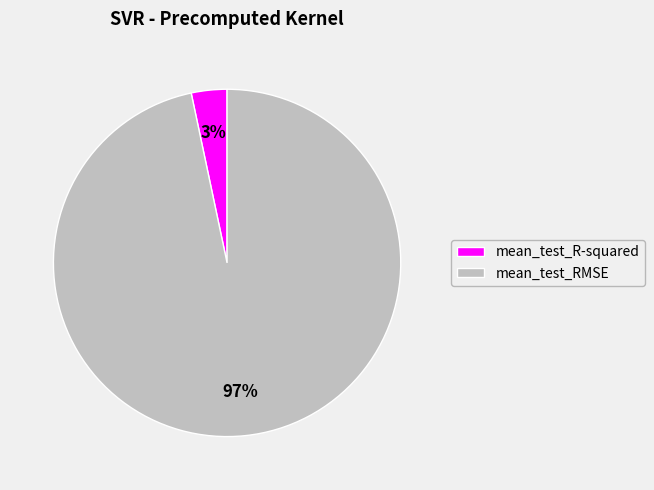

Combined, do mean_test_R-squared and mean_test_RMSE account for over 50%?

Yes